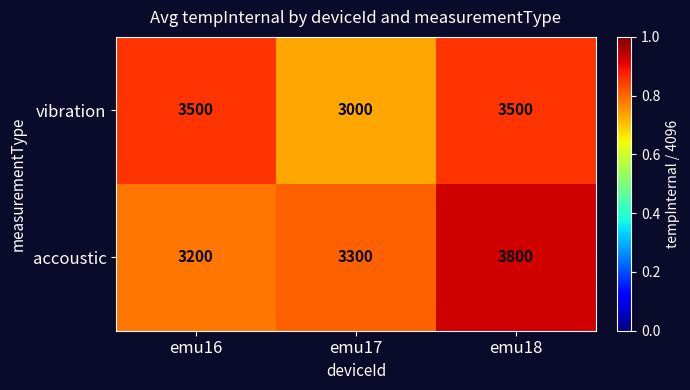

What is the difference between the accoustic values at emu18 and emu16?

600